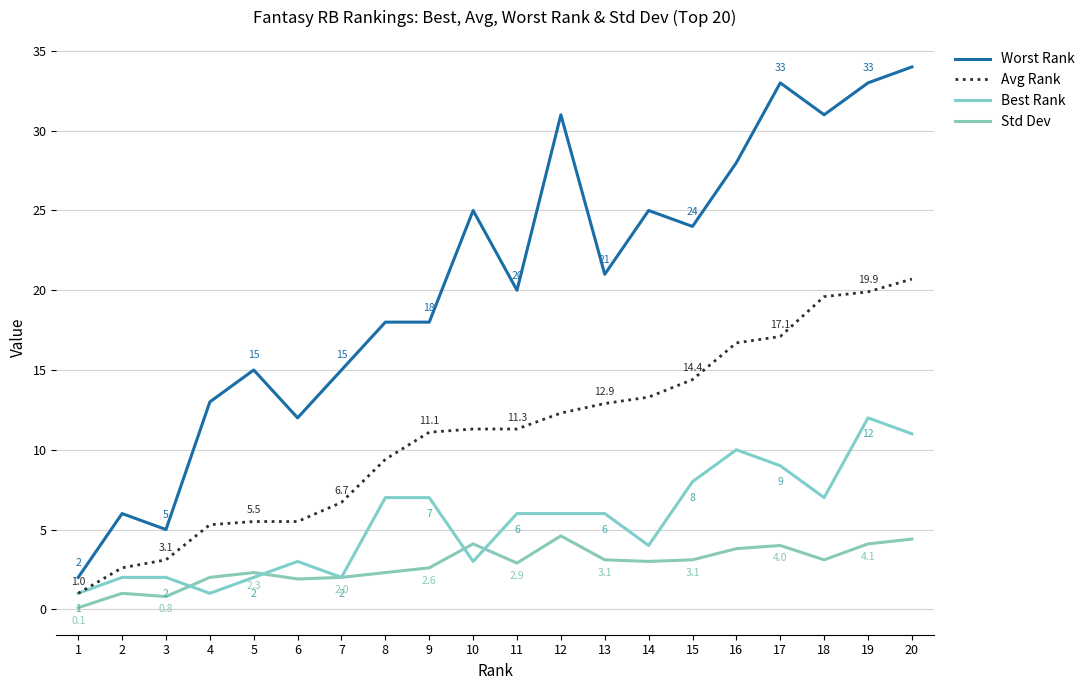

What is the value of the Avg Rank point at the 20th from the left?

20.7